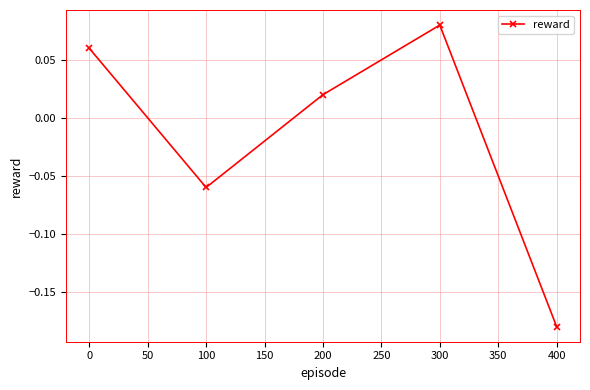

Which label corresponds to the largest value in the chart?

300